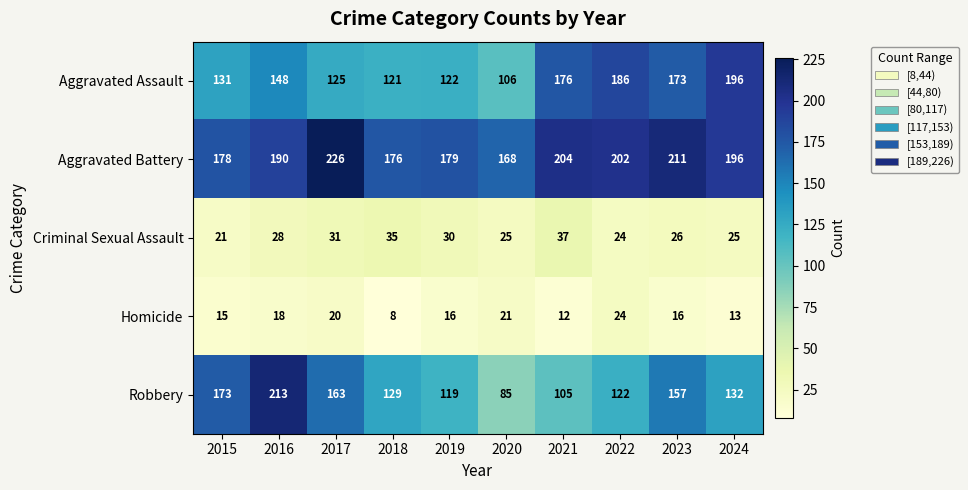

Where is Aggravated Assault nearest to the value 151?

2016